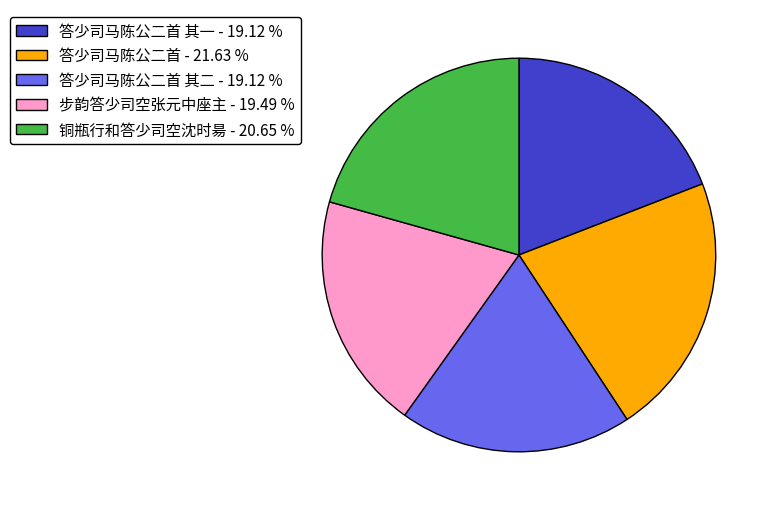

Is there any slice that represents more than half of the pie?

No